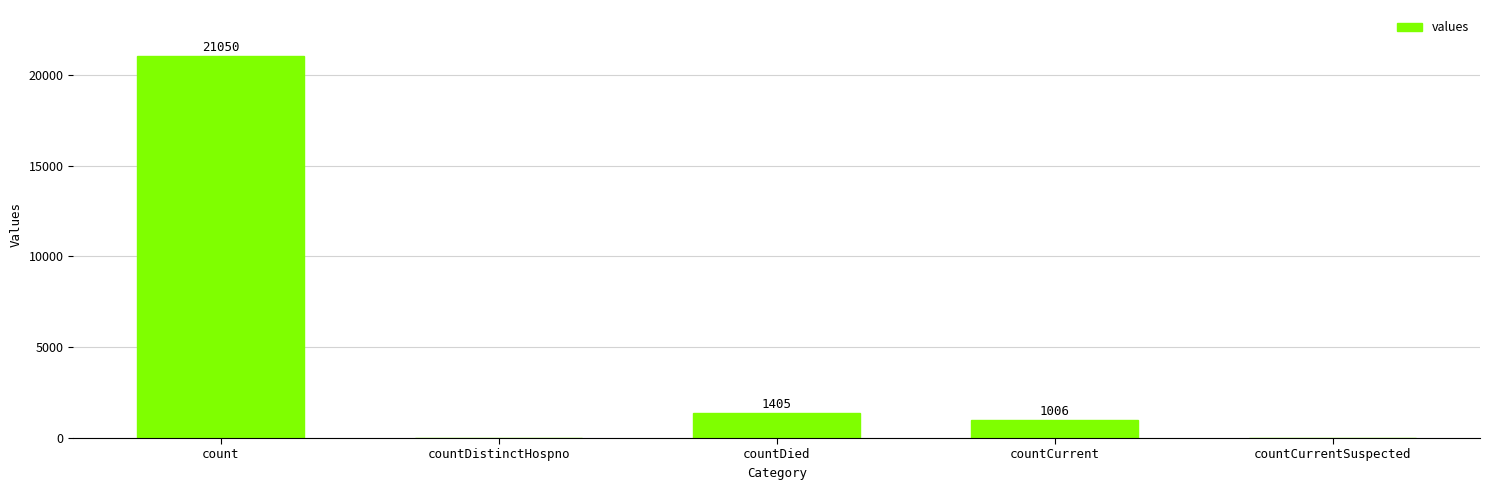

What value does the data have at count?

21050